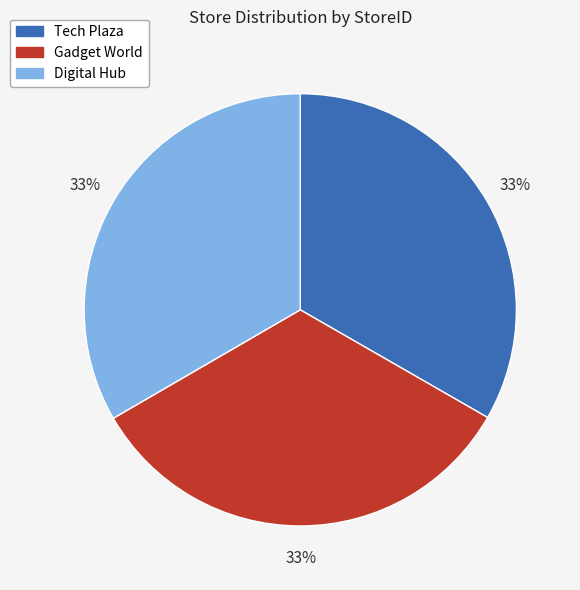

To the nearest percent, what percentage of the pie is Gadget World?

33%